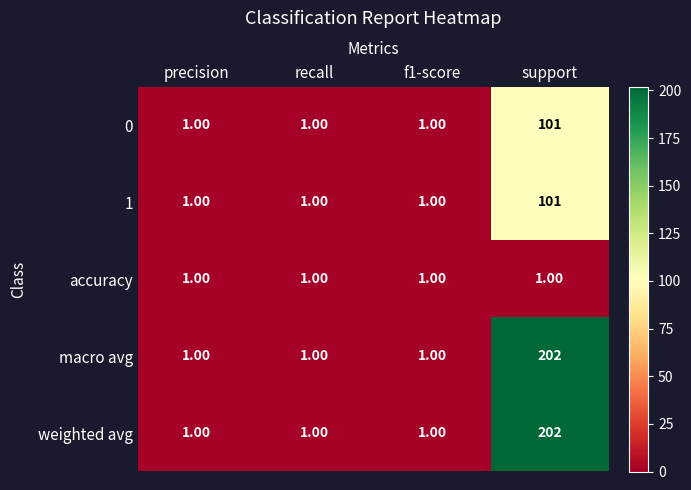

Is the value of 0 at precision greater than the value of 1 at support?

No